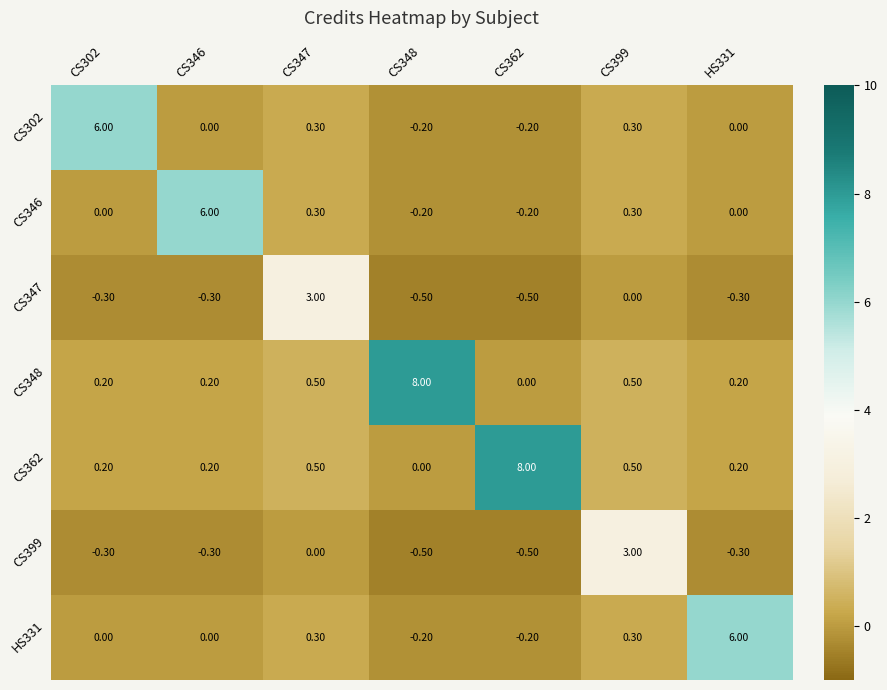

What is the difference between the second highest and minimum values in the CS347 series?

0.5